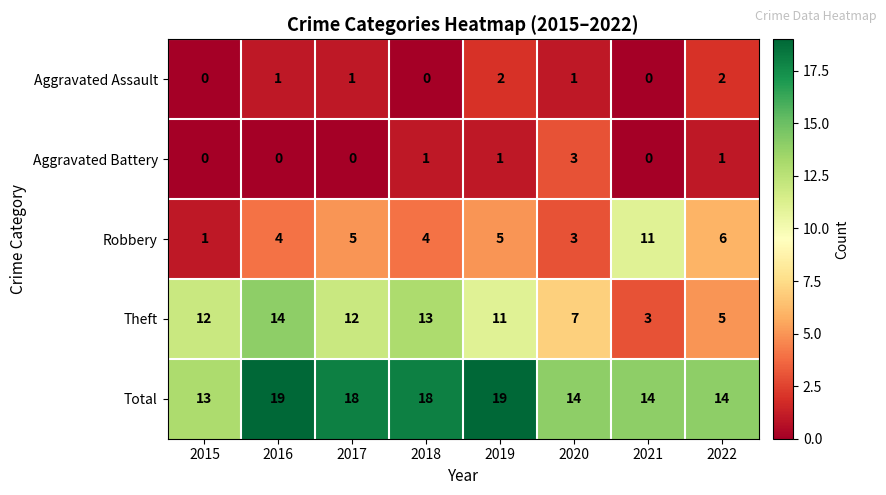

At 2016, list the series in order from largest to smallest.

Total, Theft, Robbery, Aggravated Assault, Aggravated Battery